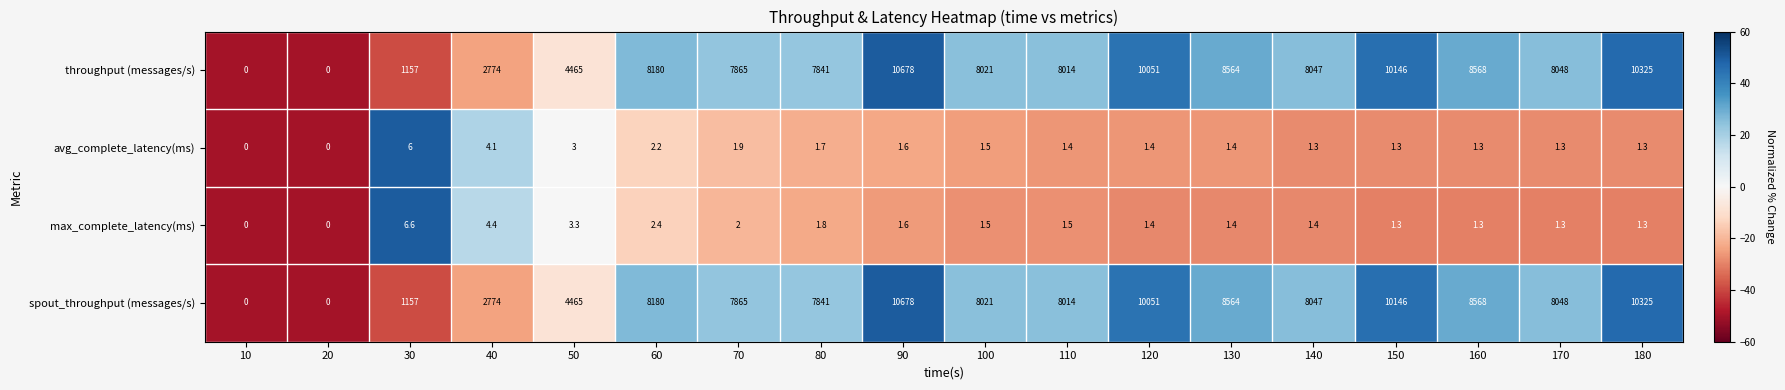

What is the difference between the highest and lowest values at 130?

8562.6